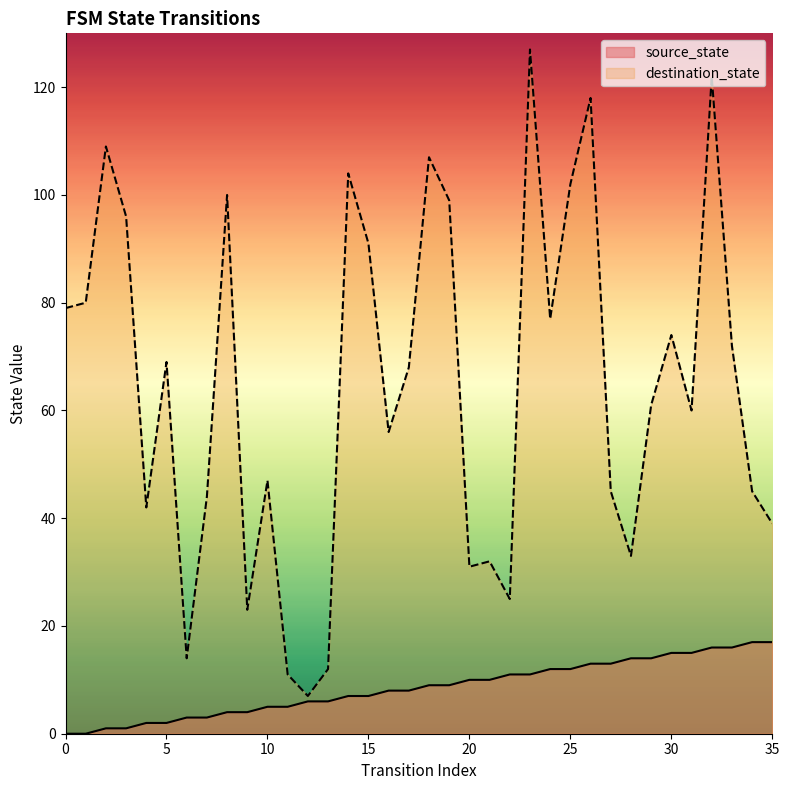

List the series in order of their overall mean, lowest first.

source_state, destination_state